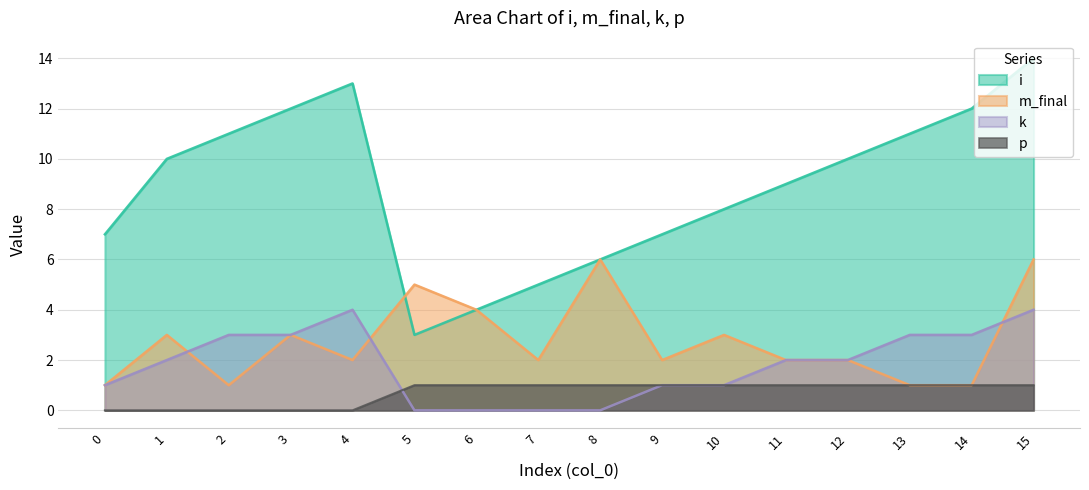

The i series shows 16 at 3. True or false?

False